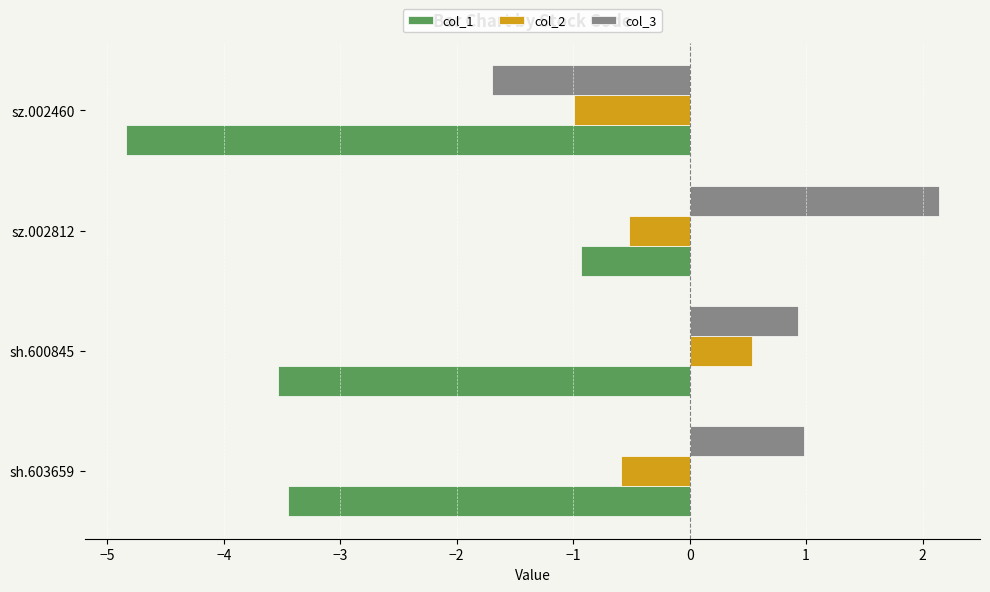

List the series in order of their overall mean, lowest first.

col_1, col_2, col_3